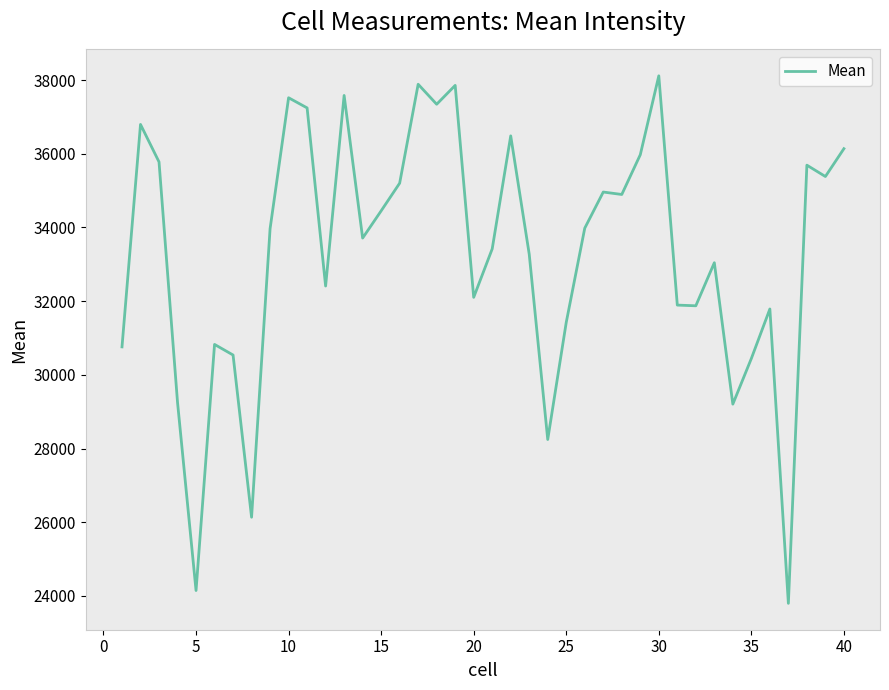

What is the minimum value shown in the chart?

23798.6